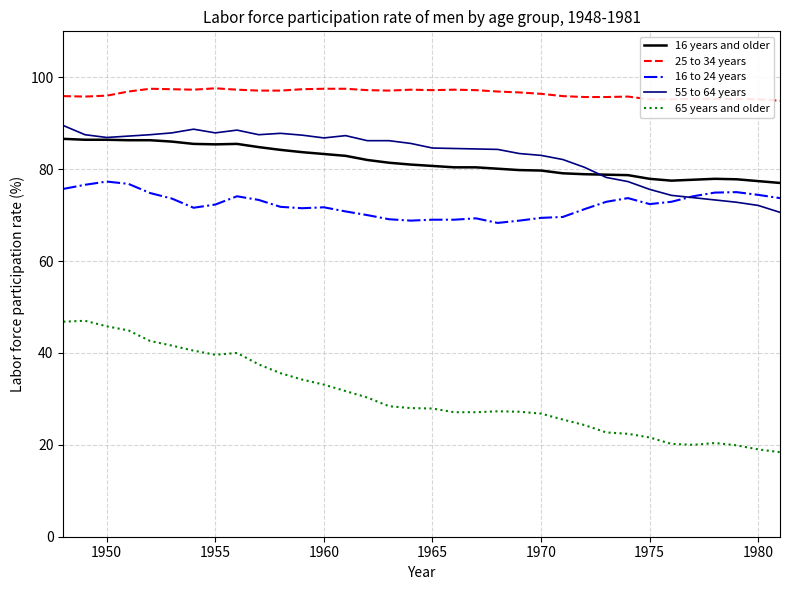

Which series has the largest total across all categories?

25 to 34 years